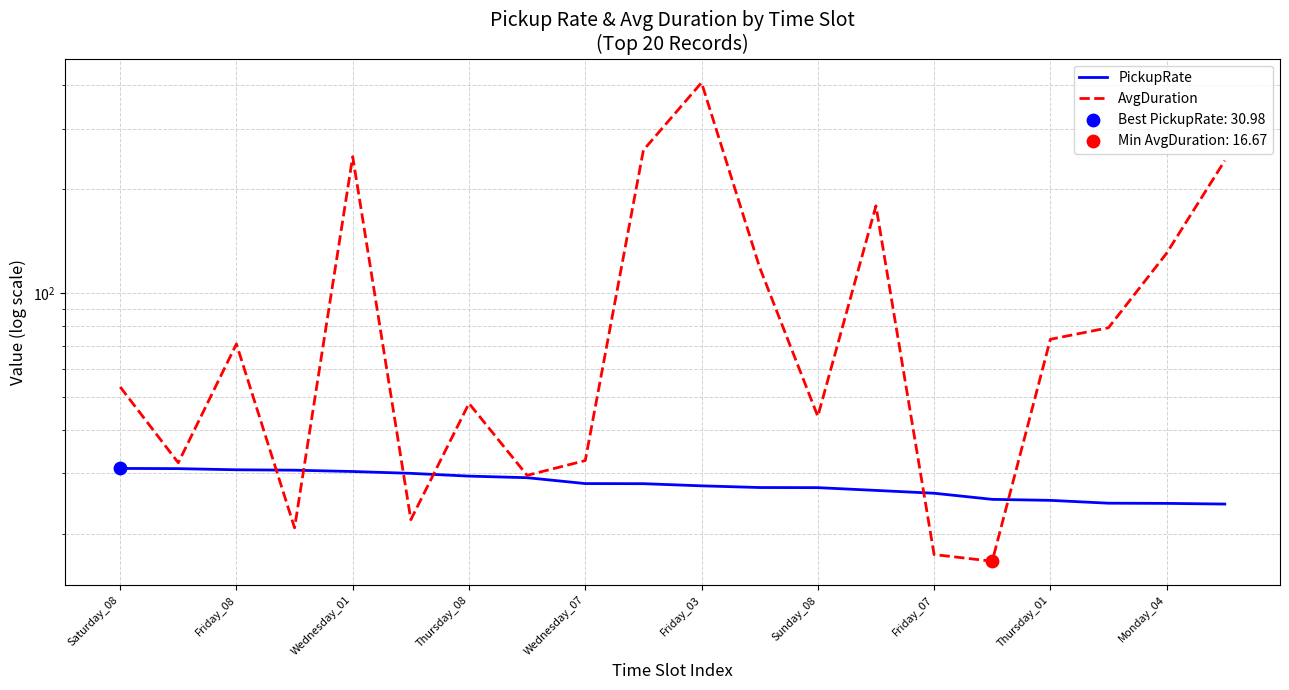

Which series has the largest Y range (max minus min)?

AvgDuration